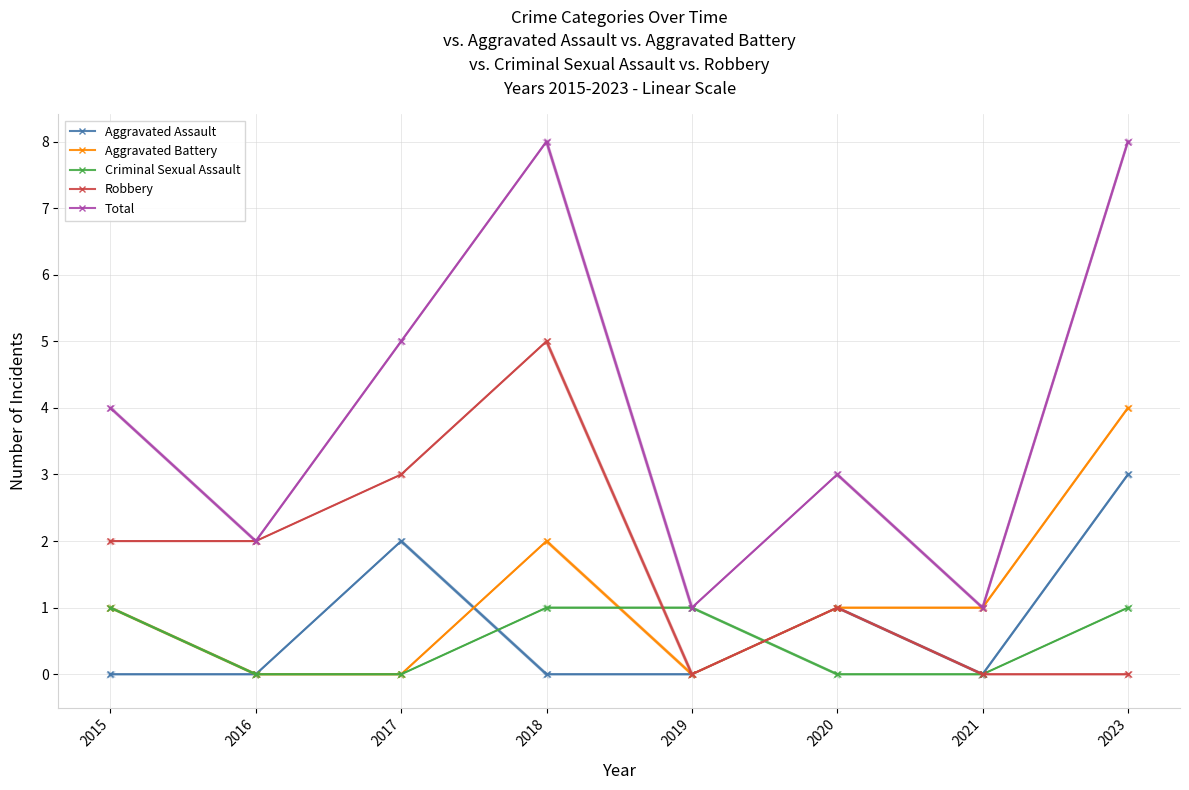

What is the lowest value of the Total series?

1